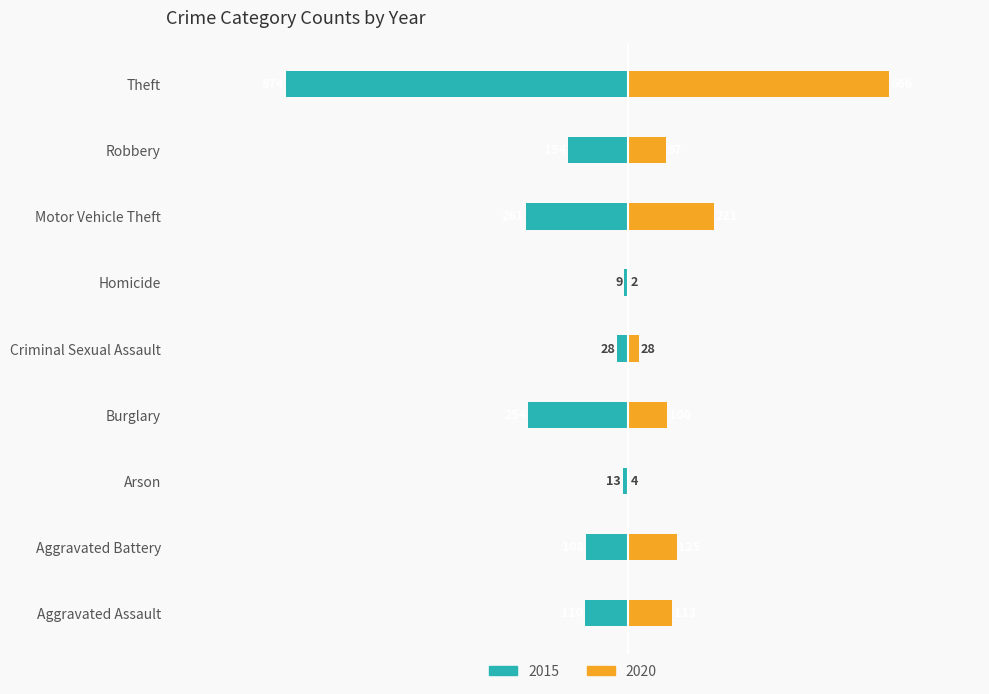

What is the average value of the 2020 series?

151